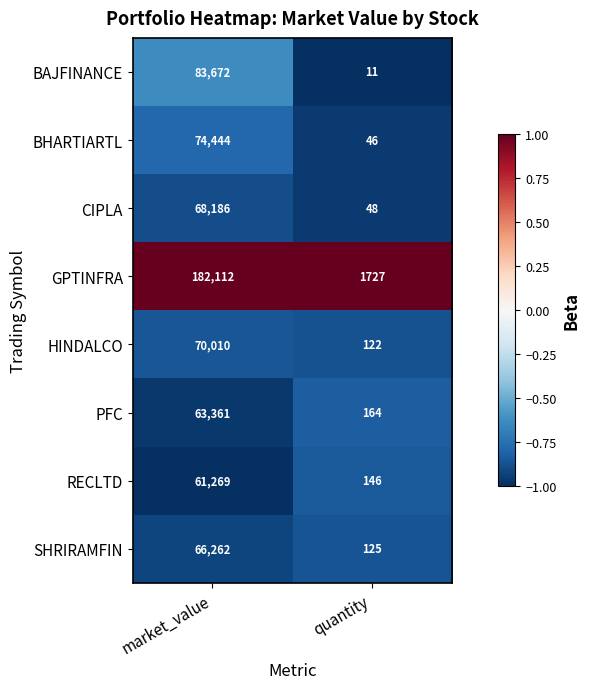

Which series has the largest total across all categories?

GPTINFRA